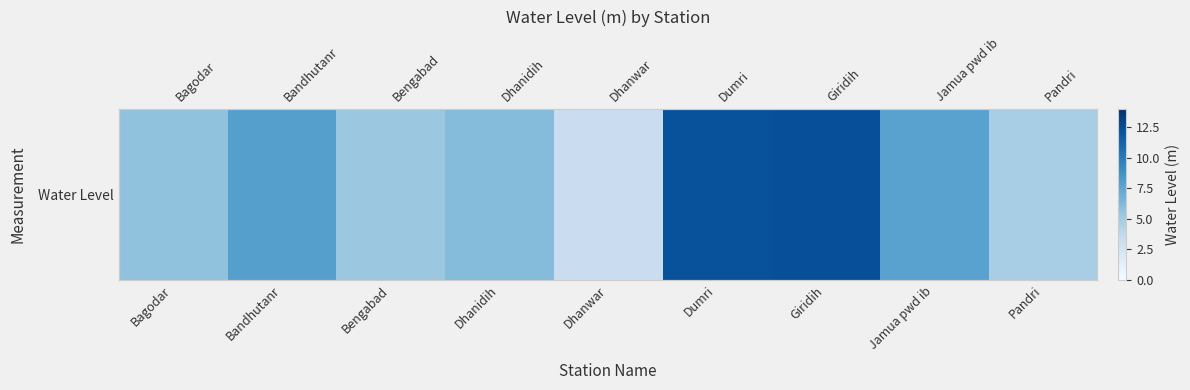

Rank the categories by value from lowest to highest.

Dhanwar, Pandri, Bengabad, Bagodar, Dhanidih, Jamua pwd ib, Bandhutanr, Dumri, Giridih